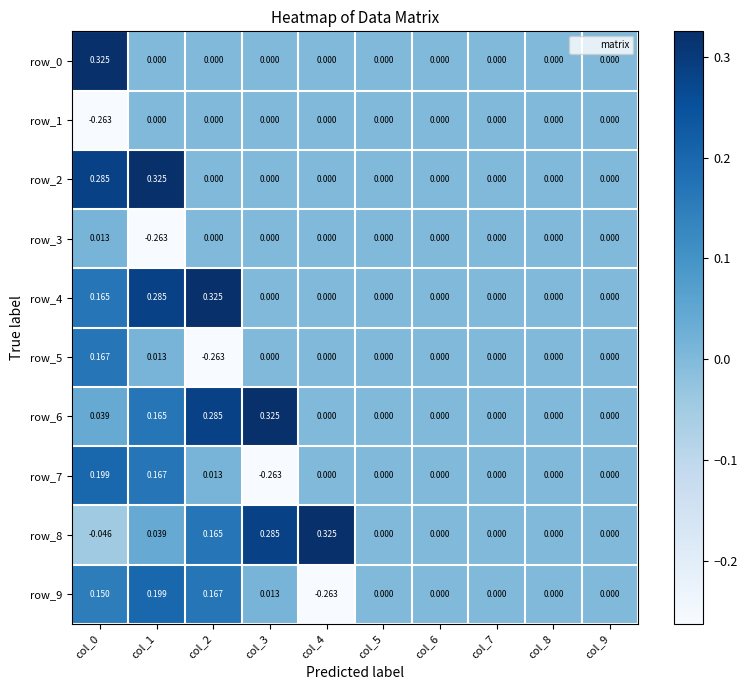

Is the value of row_7 at col_0 greater than the value of row_3 at col_9?

Yes